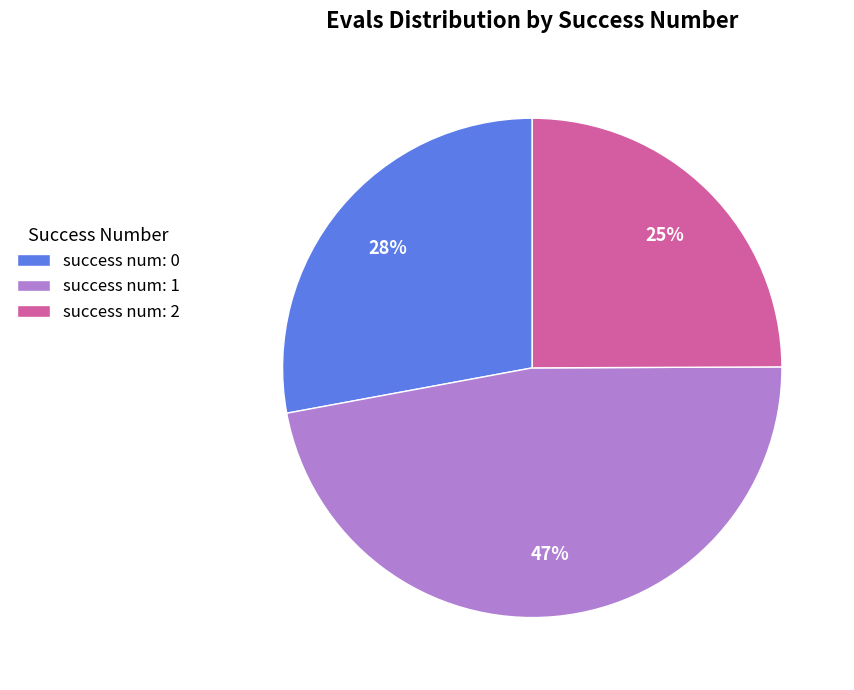

Count the number of slices in the pie.

3